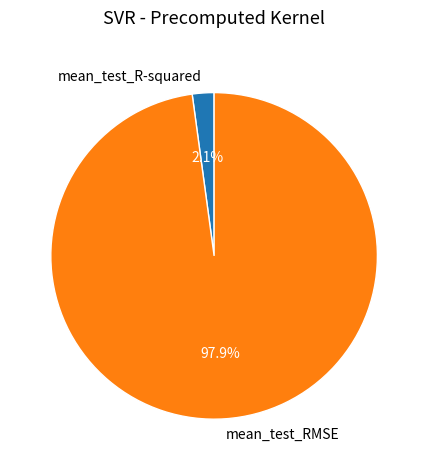

To the nearest percent, what portion does mean_test_RMSE represent?

98%